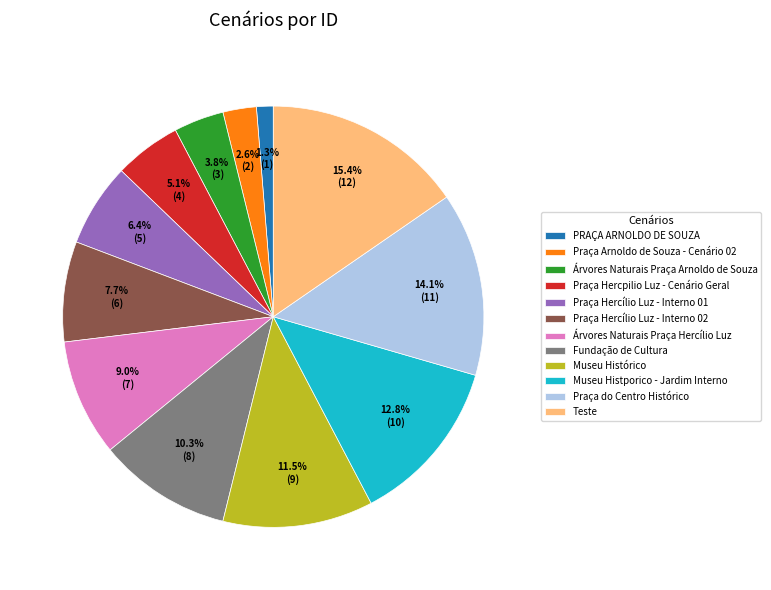

Does PRAÇA ARNOLDO DE SOUZA represent more than half of the total?

No